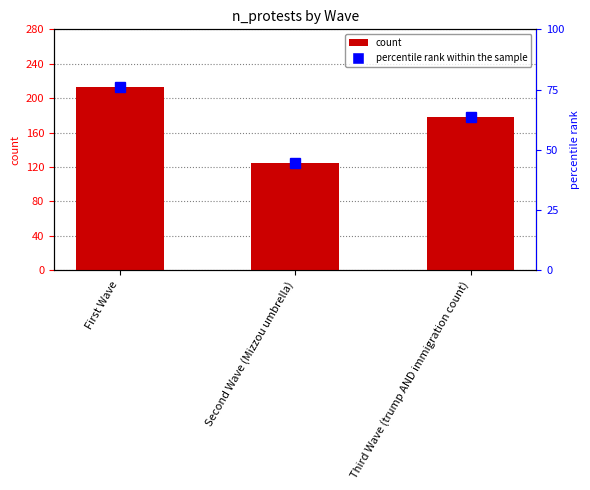

Count the number of categories in the chart.

3